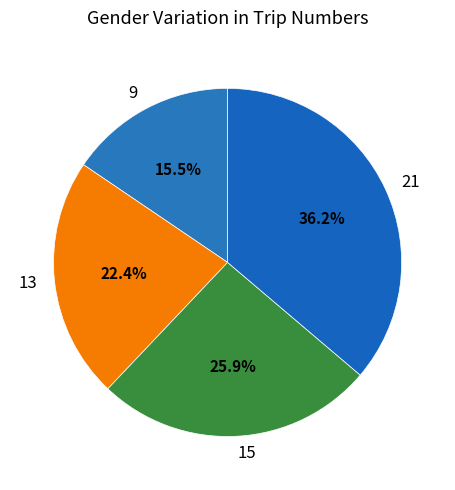

To the nearest percent, what portion does 13 represent?

22%